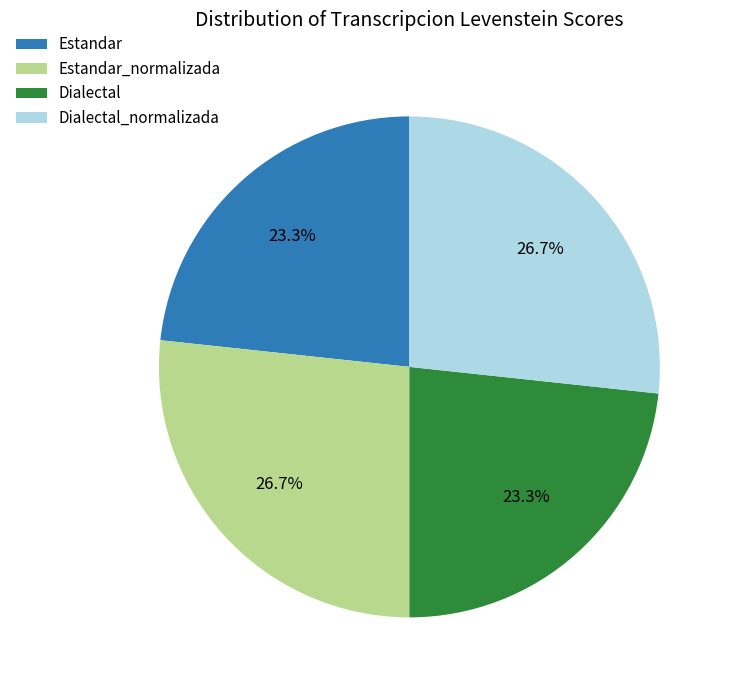

To the nearest percent, what percentage of the pie is Estandar_normalizada?

27%